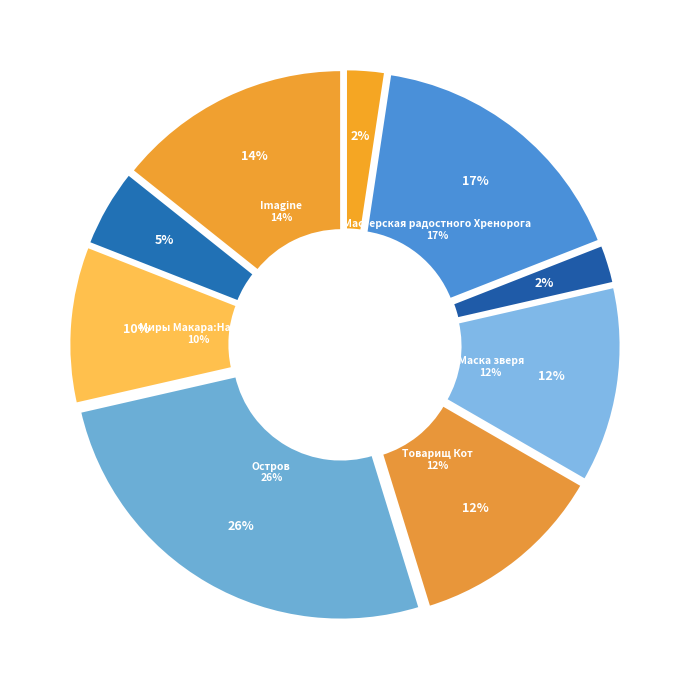

Approximately how many times larger is the value at Концерт без заявок compared to Остров?

0.2